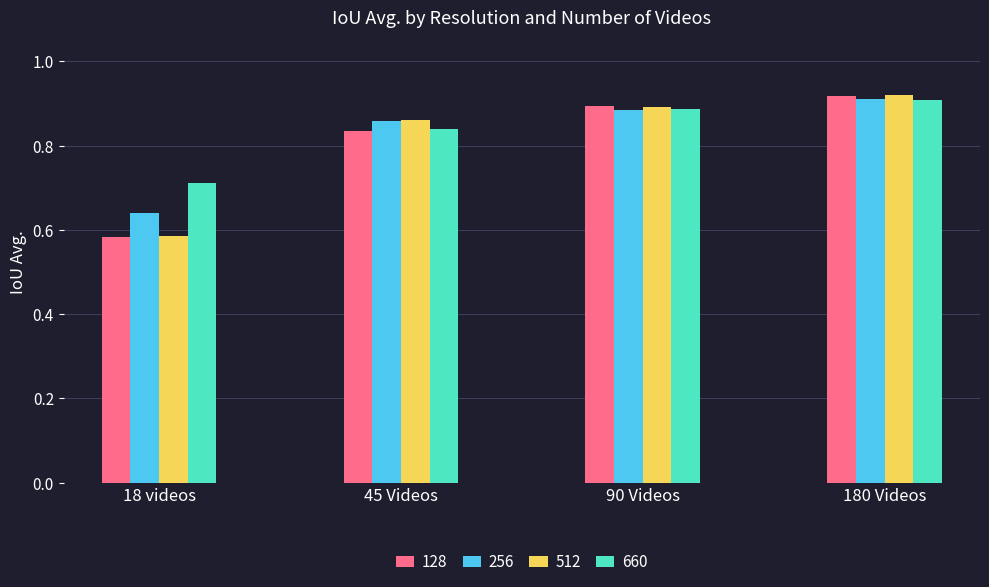

Are the bars horizontal?

No